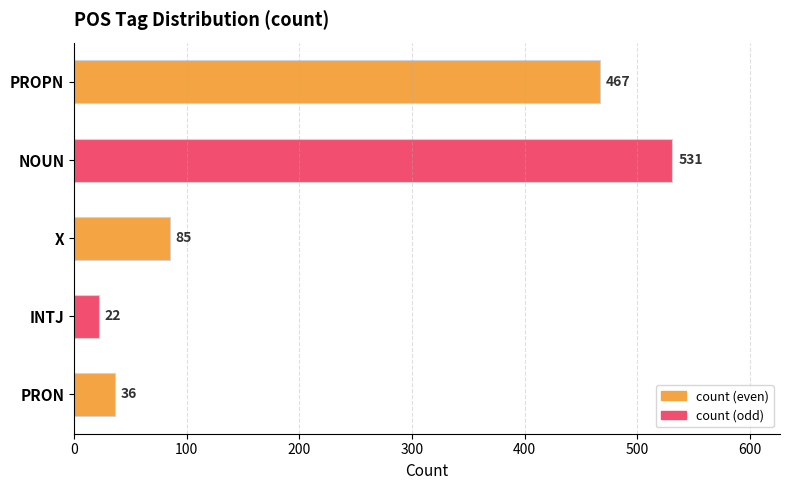

List the labels in order of value, smallest first.

INTJ, PRON, X, PROPN, NOUN